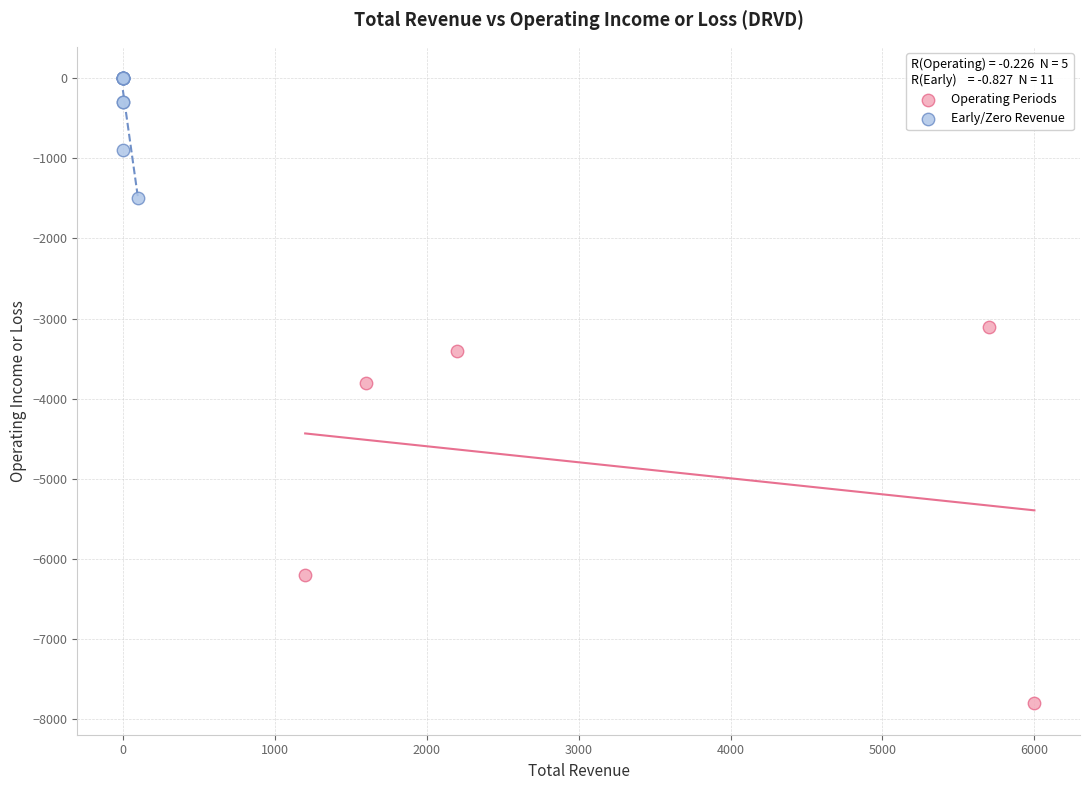

Which series has the widest spread of Y values?

Operating Periods